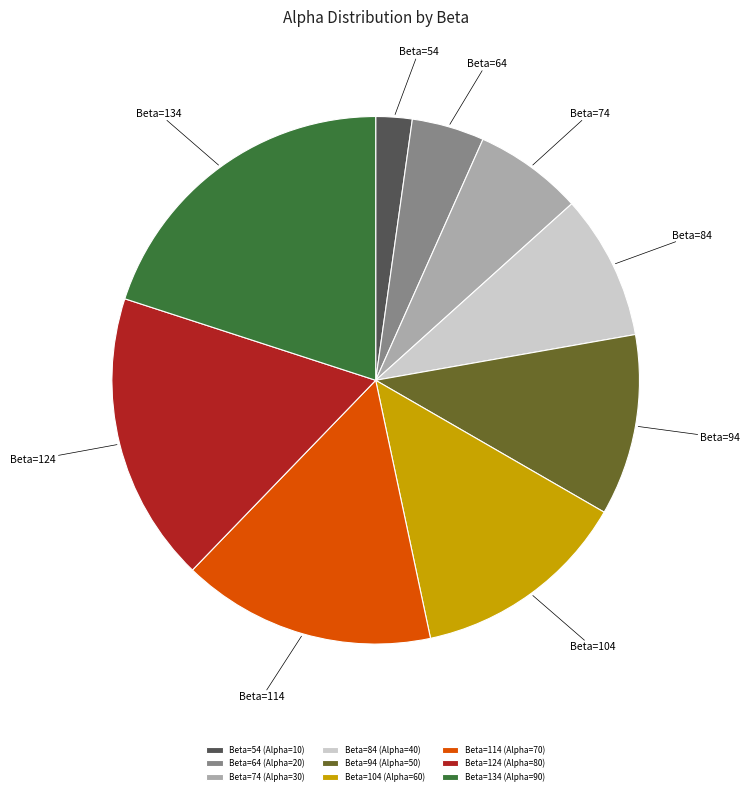

Does Beta=74 (Alpha=30) account for over 50% of the chart?

No